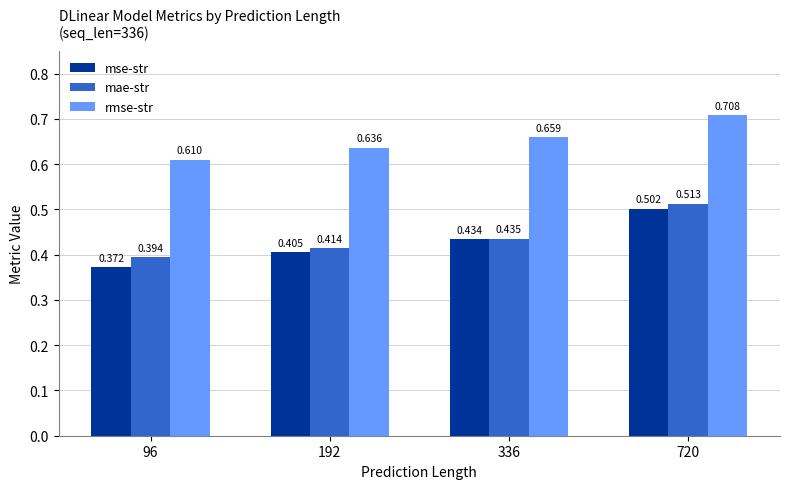

Which series changed the most between 192 and 720?

mae-str